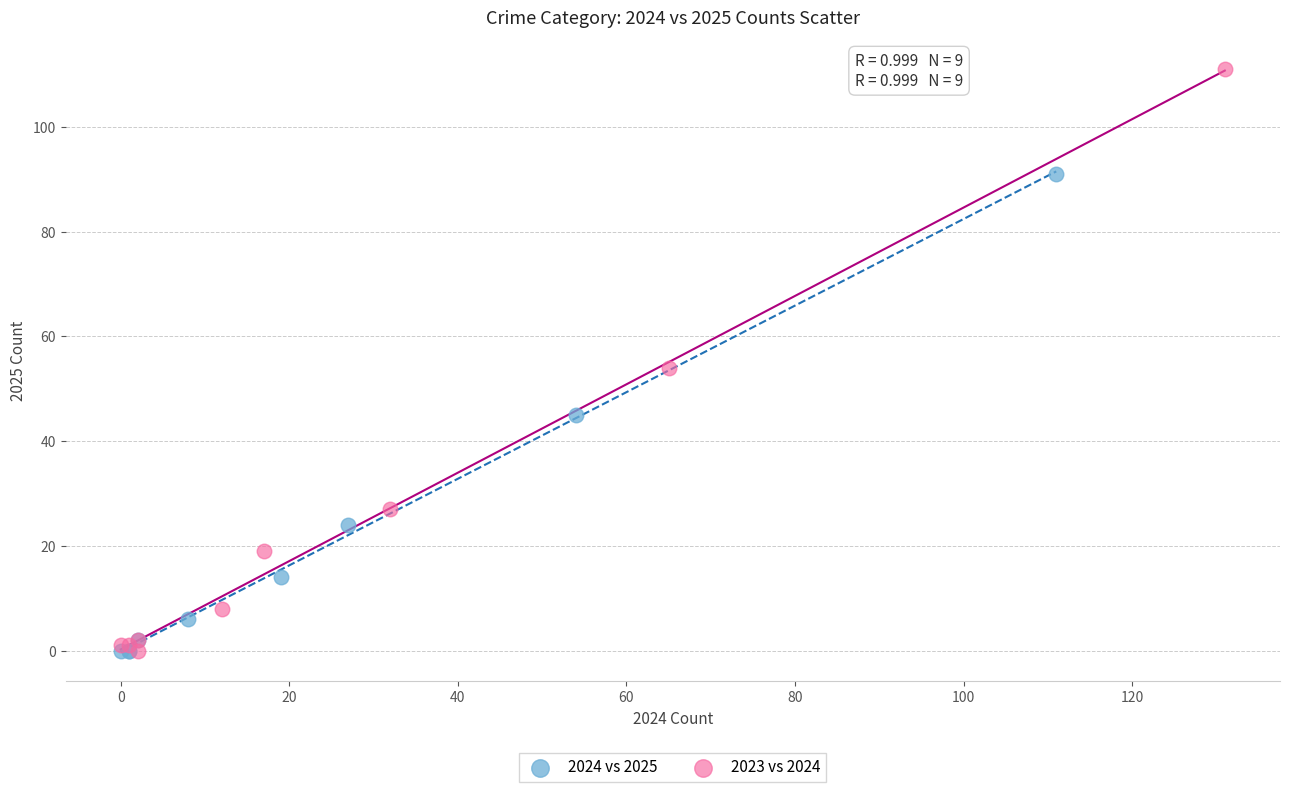

Which series contains the highest Y value?

2023 vs 2024